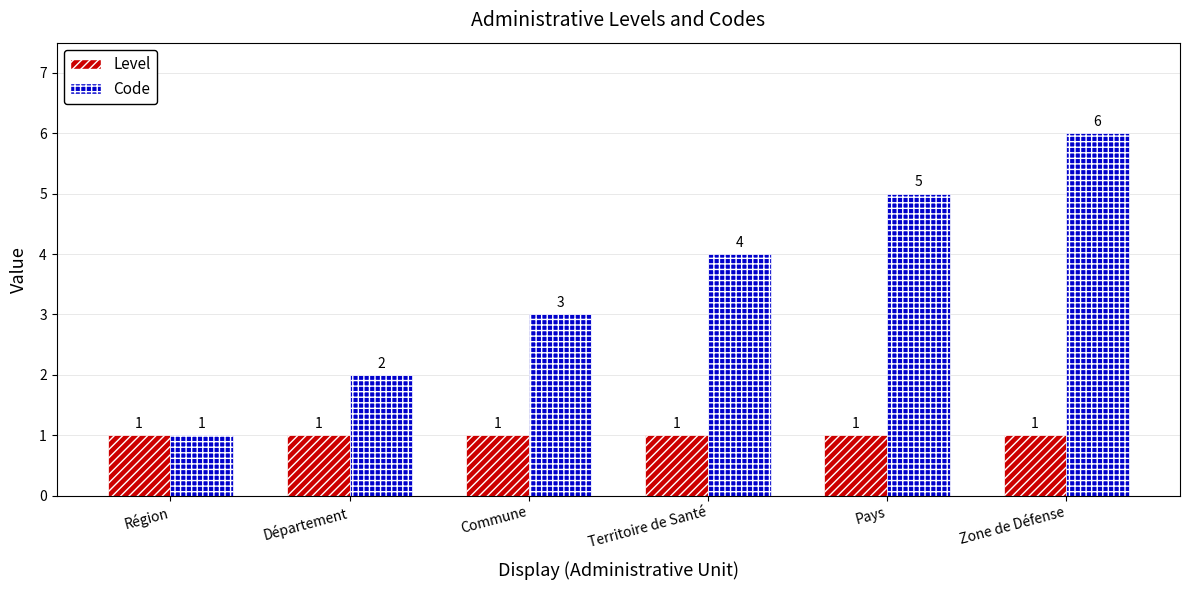

True or false: Level has a value of 1 at Zone de Défense.

True